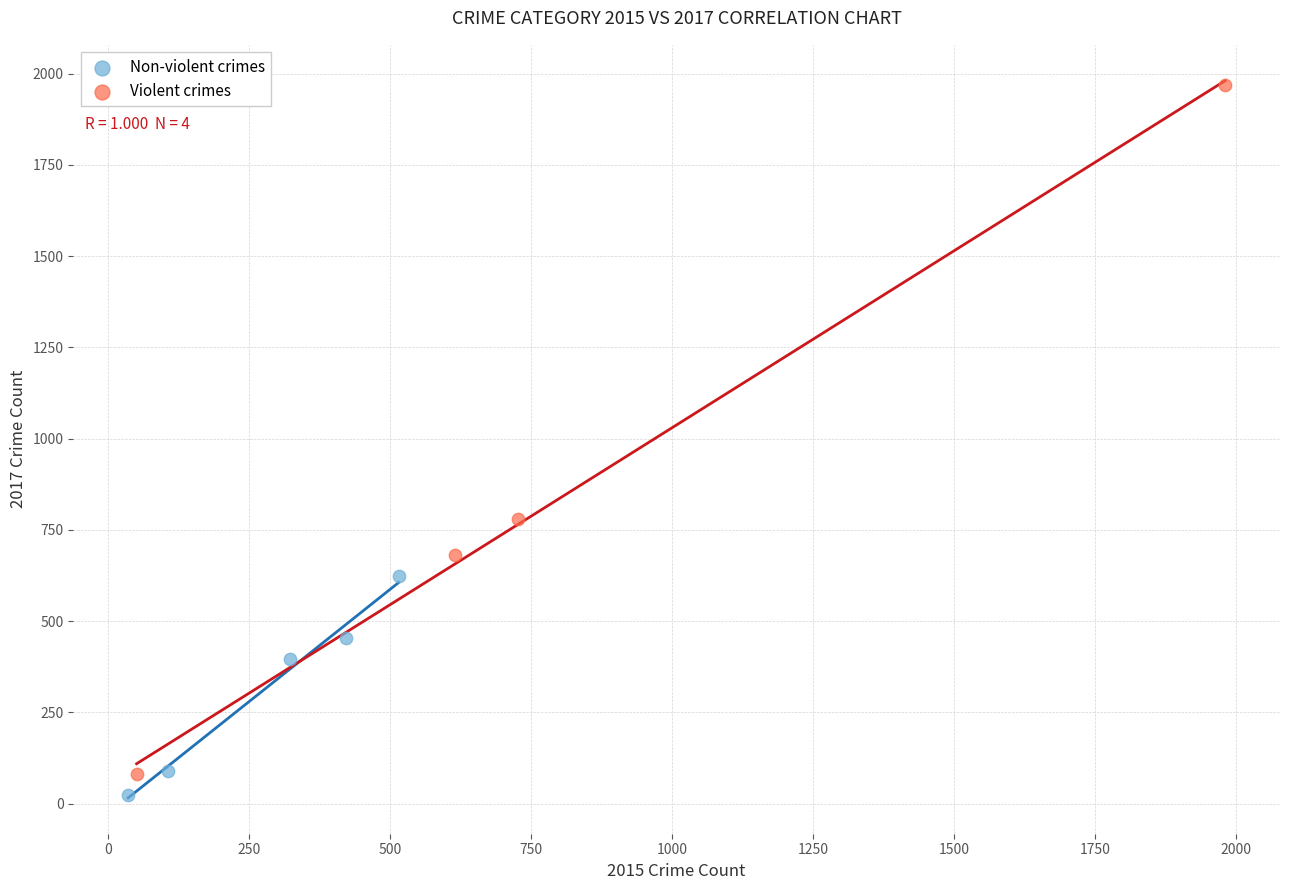

What are all the series names shown in the legend?

Non-violent crimes, Violent crimes